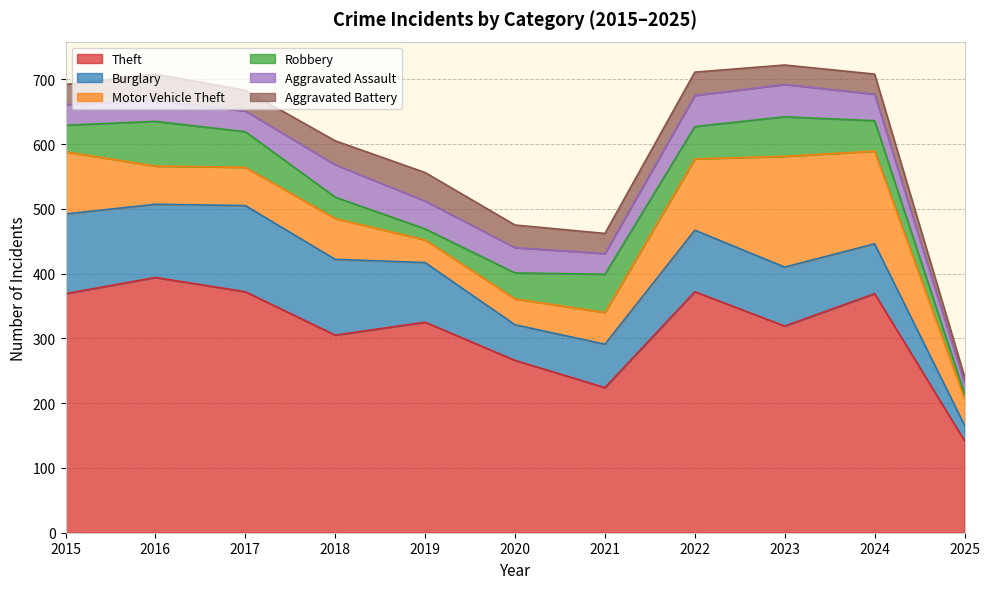

Read the Theft value at 2025, to the nearest 50.

150